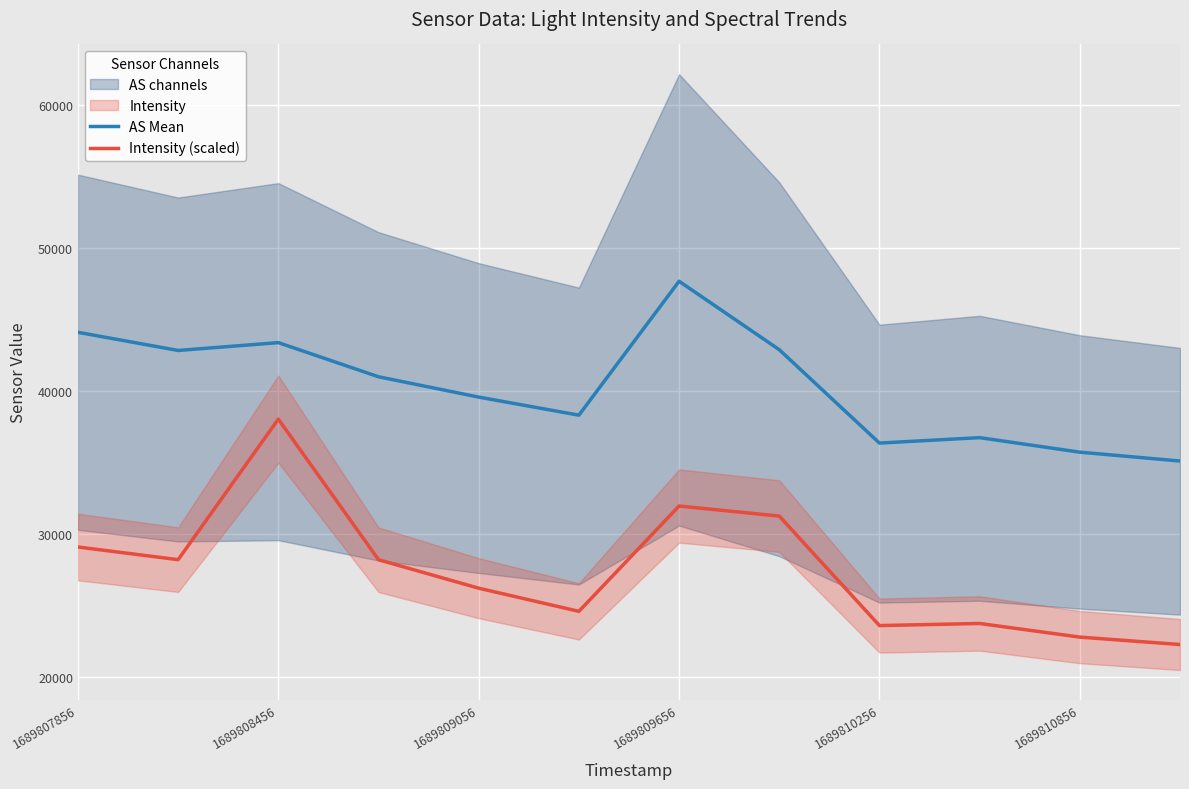

What is the average value of the Intensity (scaled) series?

27521.8